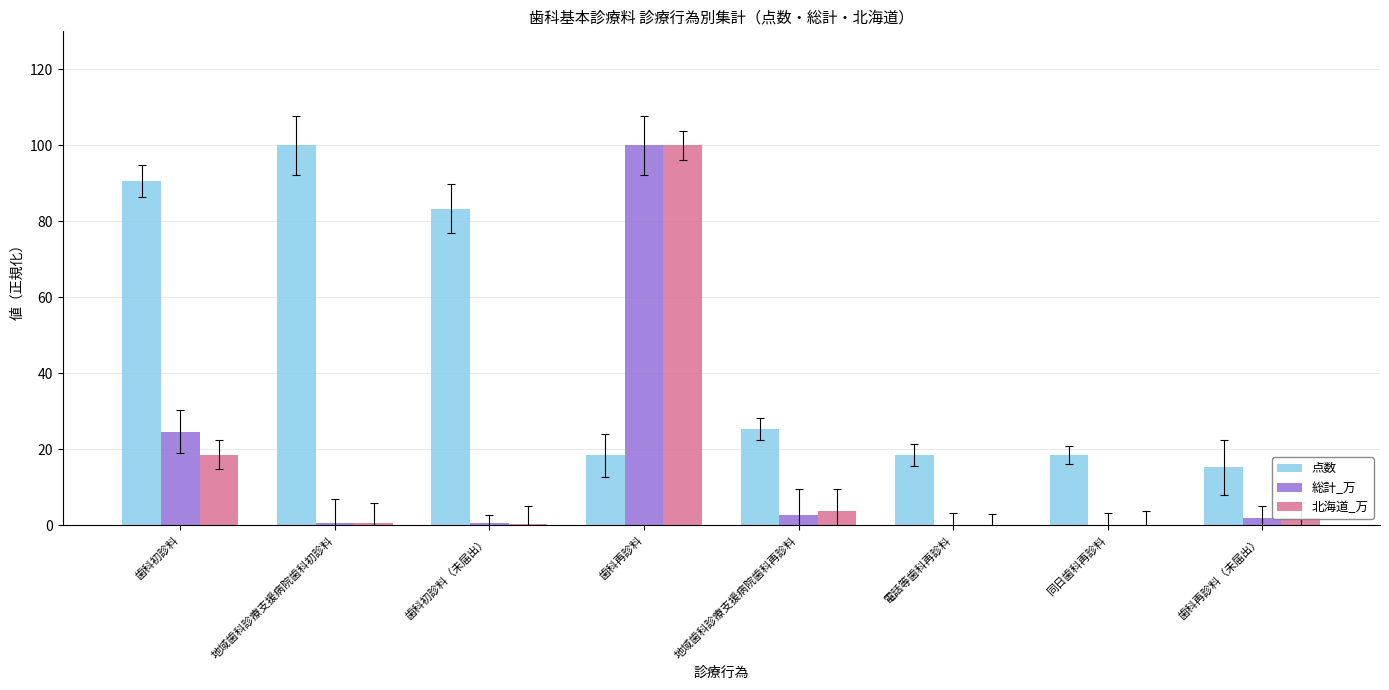

At which label does 総計_万 first exceed 1?

歯科初診料